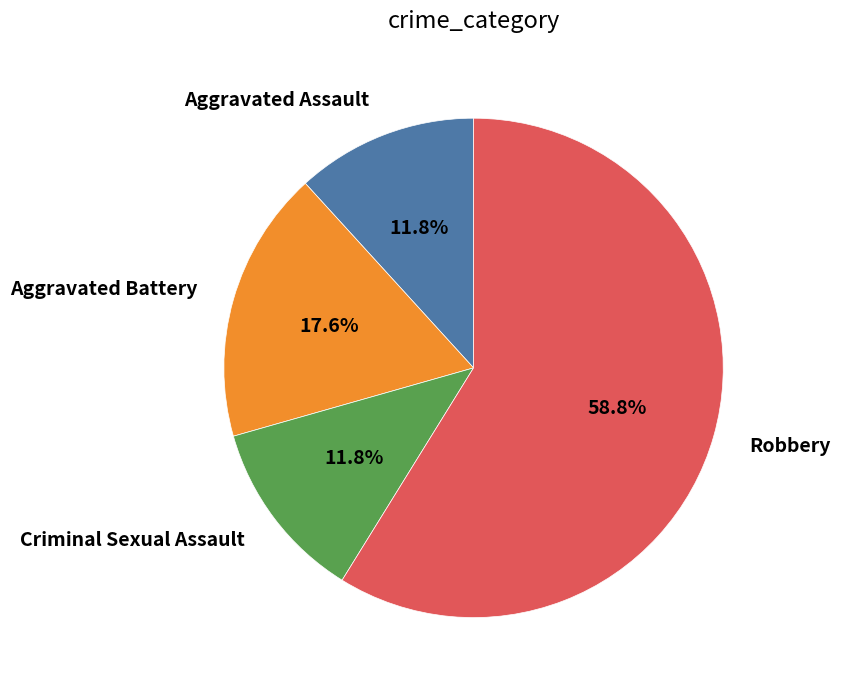

Is there any slice that represents more than half of the pie?

Yes